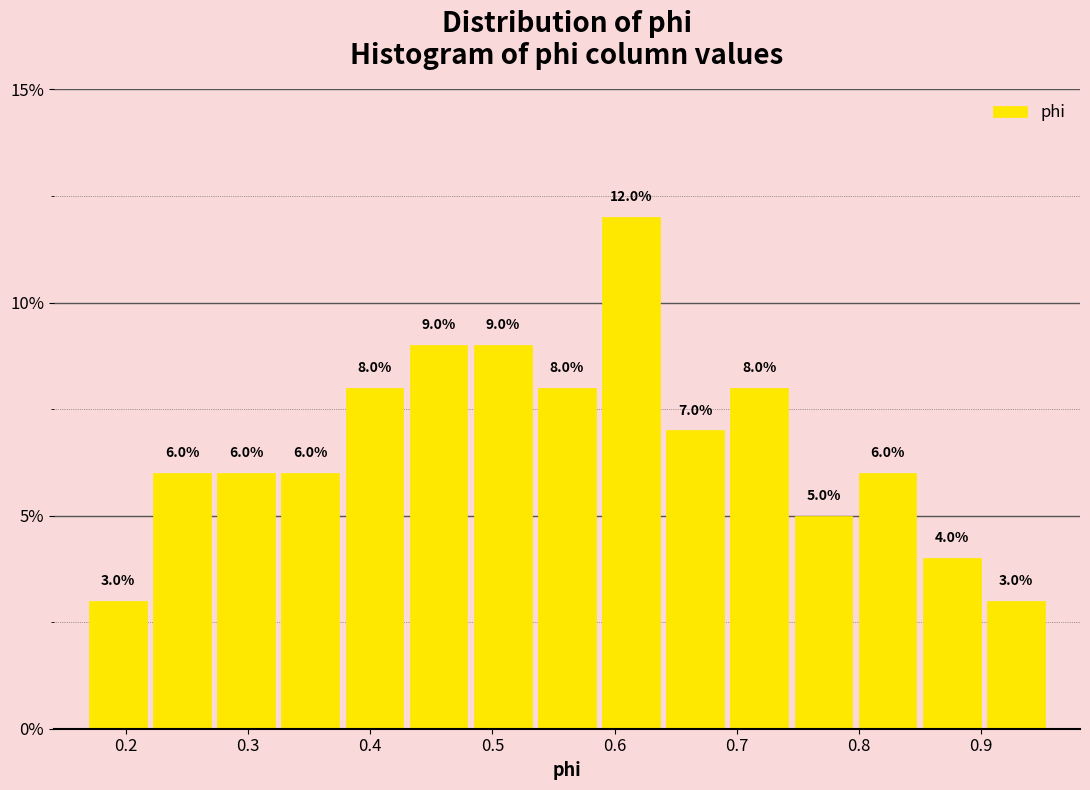

Reading left to right, list every bar in this chart as the range it spans on the x-axis followed by its height. The bar edges are not printed on the chart, so give them approximately, as read against the axis.

0.17 to 0.22: 3.0
0.22 to 0.27: 6.0
0.27 to 0.32: 6.0
0.32 to 0.38: 6.0
0.38 to 0.43: 8.0
0.43 to 0.48: 9.0
0.48 to 0.53: 9.0
0.53 to 0.59: 8.0
0.59 to 0.64: 12.0
0.64 to 0.69: 7.0
0.69 to 0.74: 8.0
0.74 to 0.80: 5.0
0.80 to 0.85: 6.0
0.85 to 0.90: 4.0
0.90 to 0.95: 3.0